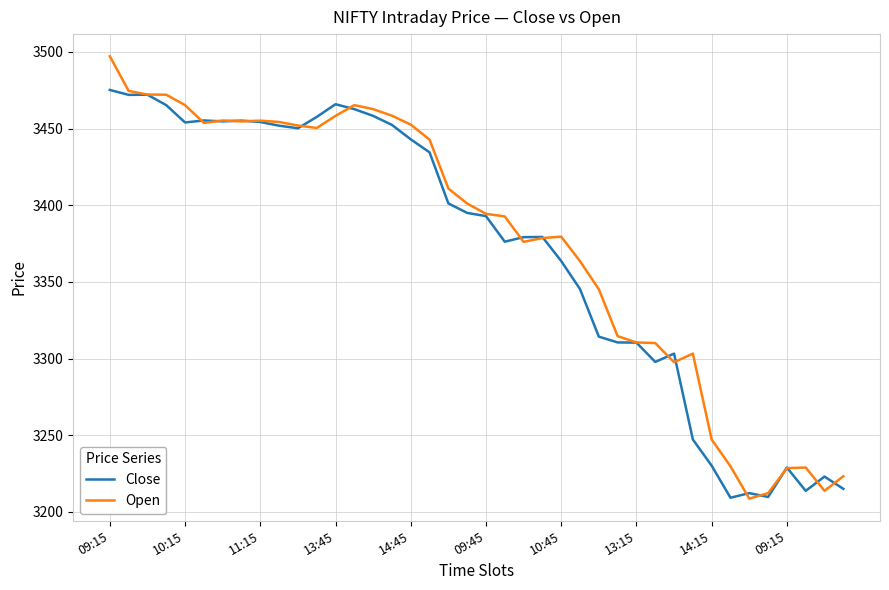

Rank the series by their maximum value, from lowest to highest.

Close, Open